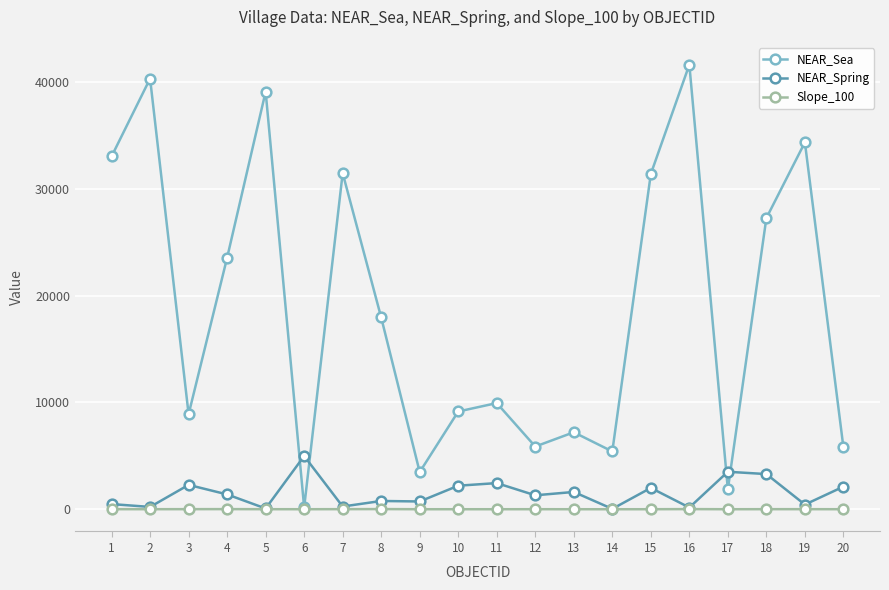

What is the highest value of the NEAR_Sea series?

41613.5